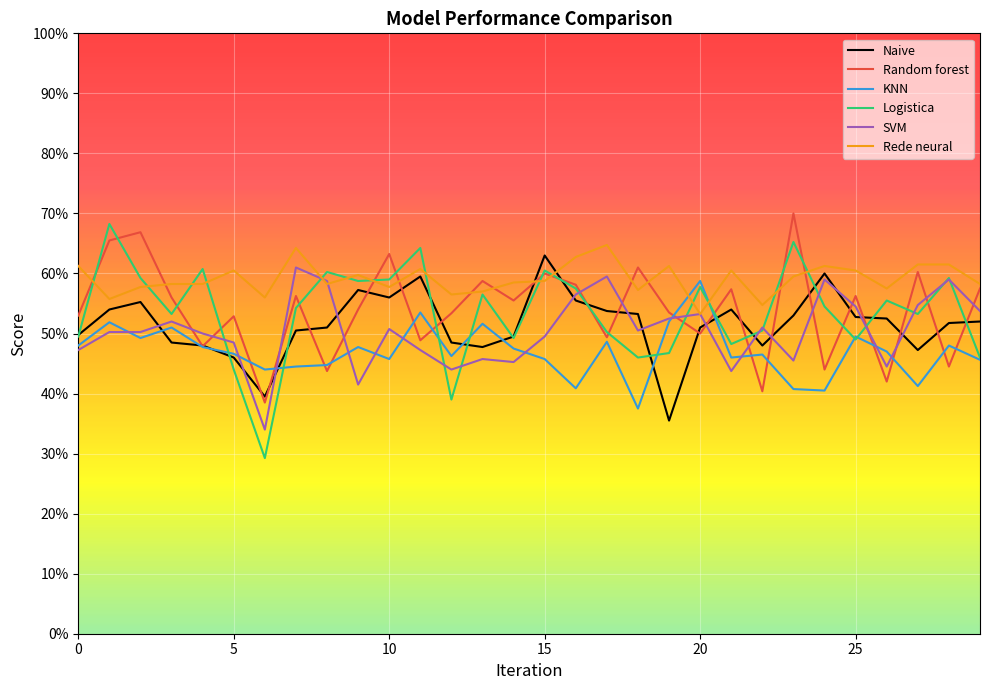

Does the chart have visible grid lines?

Yes